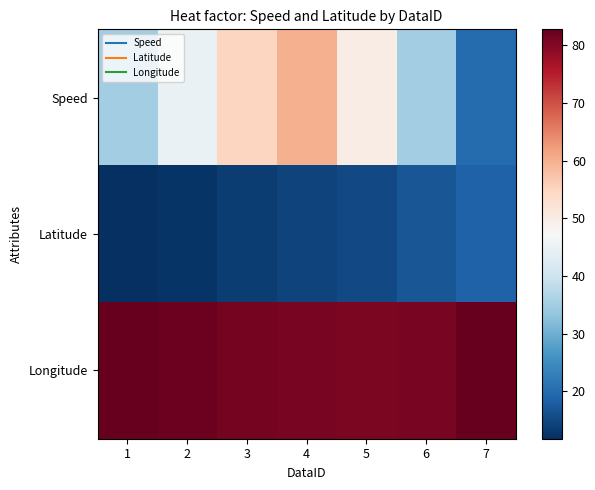

List the series in order of their peak value, lowest first.

Latitude, Speed, Longitude